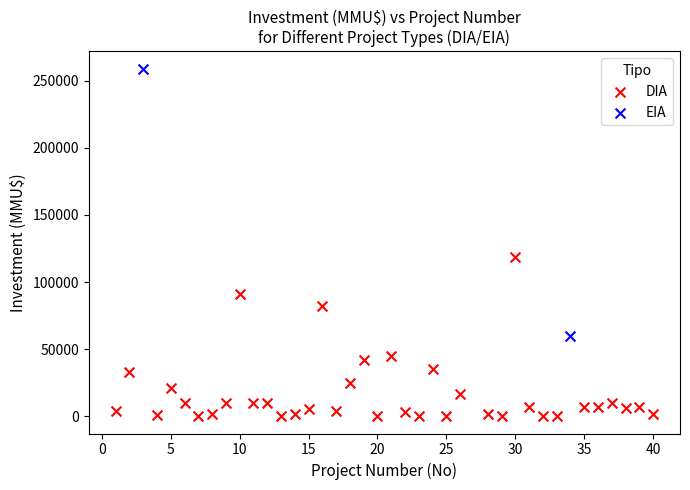

What are all the series names shown in the legend?

DIA, EIA